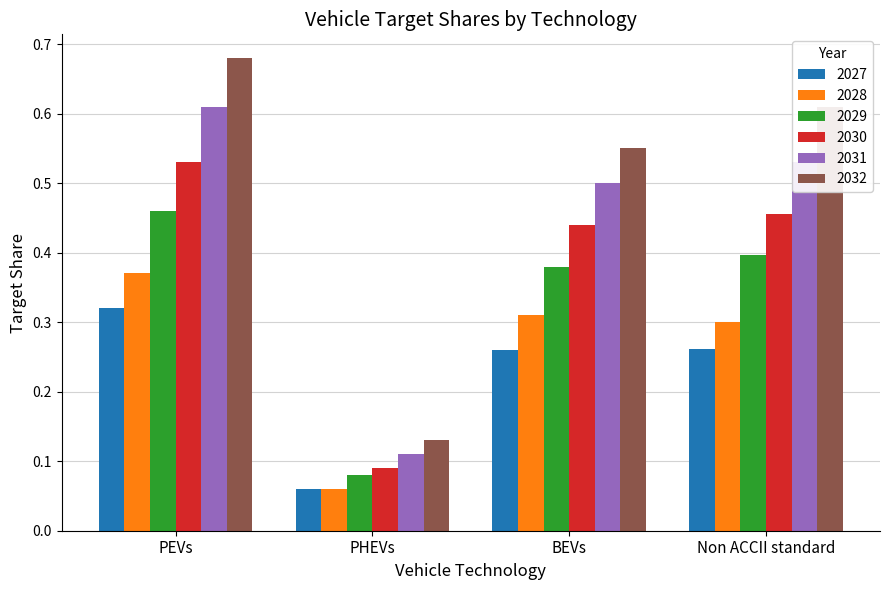

Rank the categories by 2031 value from lowest to highest.

PHEVs, BEVs, Non ACCII standard, PEVs